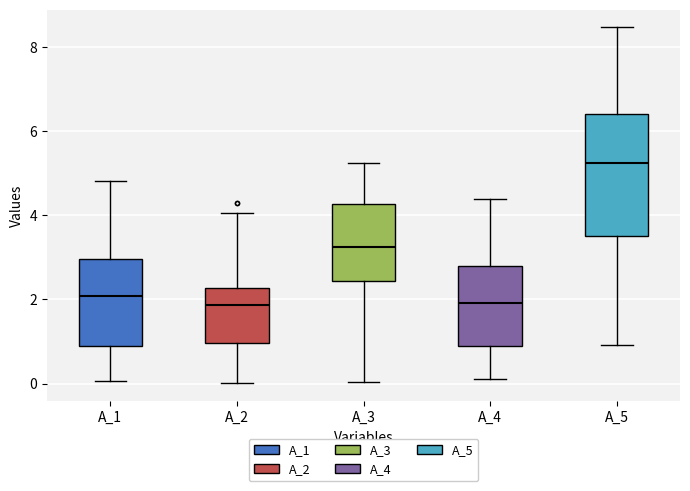

Reading left to right, read every box against the y-axis: the position of its median line, the range the box covers, and the ends of its whiskers. The values are not printed on the chart, so give them approximately, as read against the axis.

A_1: median 2.0, box 0.8 to 3.0, whiskers 0.0 to 4.8
A_2: median 1.8, box 1.0 to 2.2, whiskers 0.0 to 4.0
A_3: median 3.2, box 2.4 to 4.2, whiskers 0.0 to 5.2
A_4: median 2.0, box 0.8 to 2.8, whiskers 0.0 to 4.4
A_5: median 5.2, box 3.6 to 6.4, whiskers 1.0 to 8.4